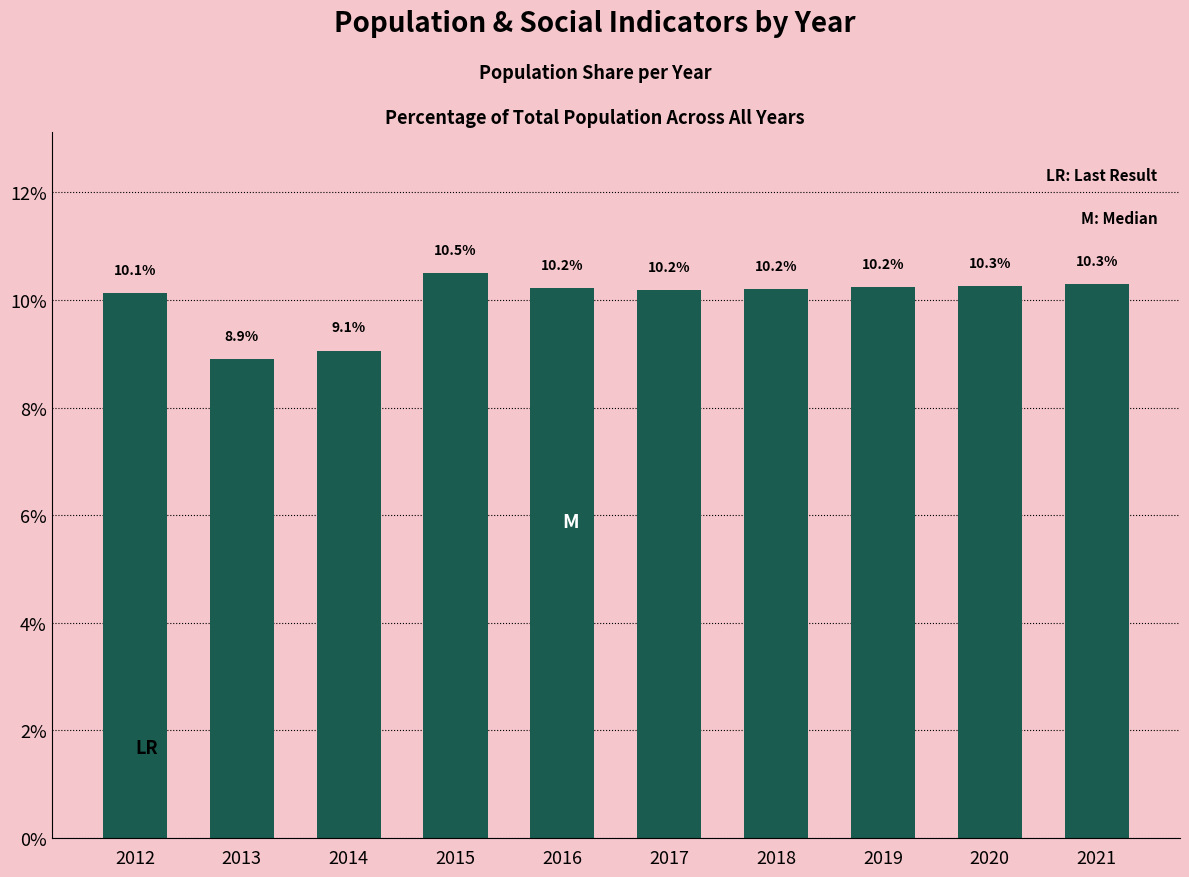

What is the sum of the values at 2017 and 2021?

20.5